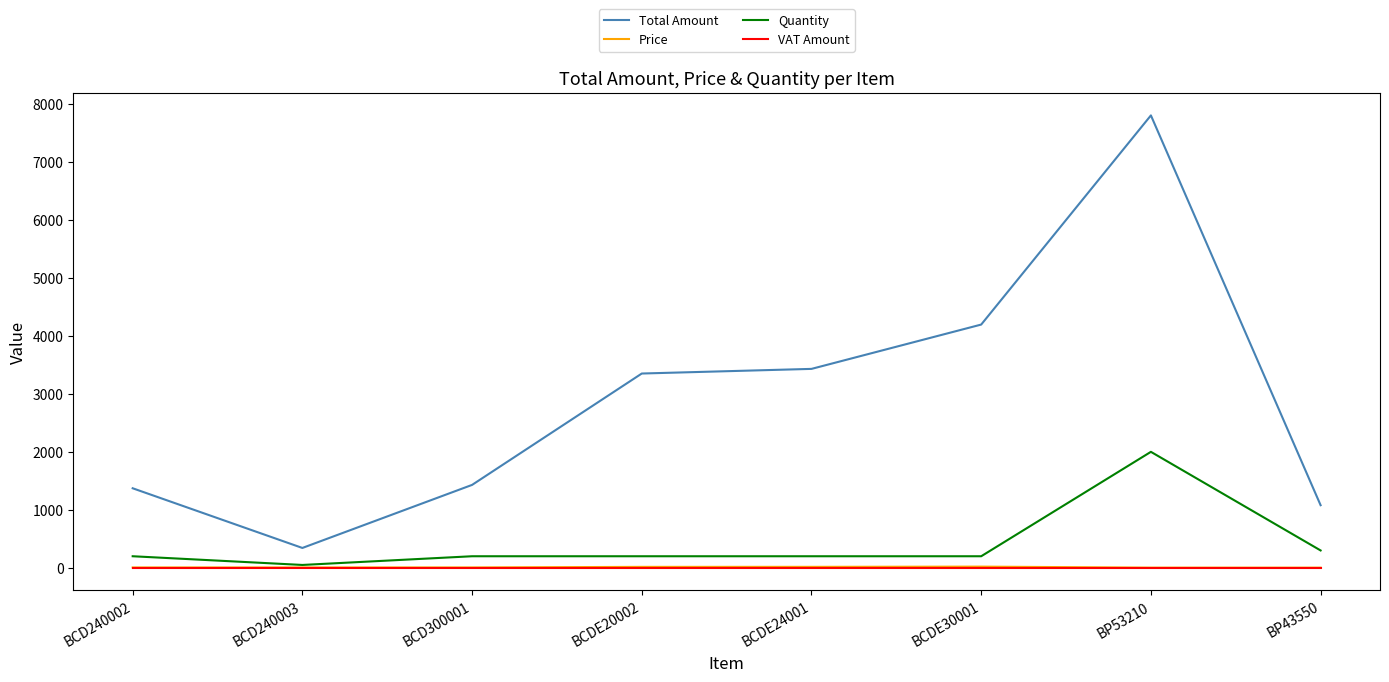

What position from the left is BCD240003?

2